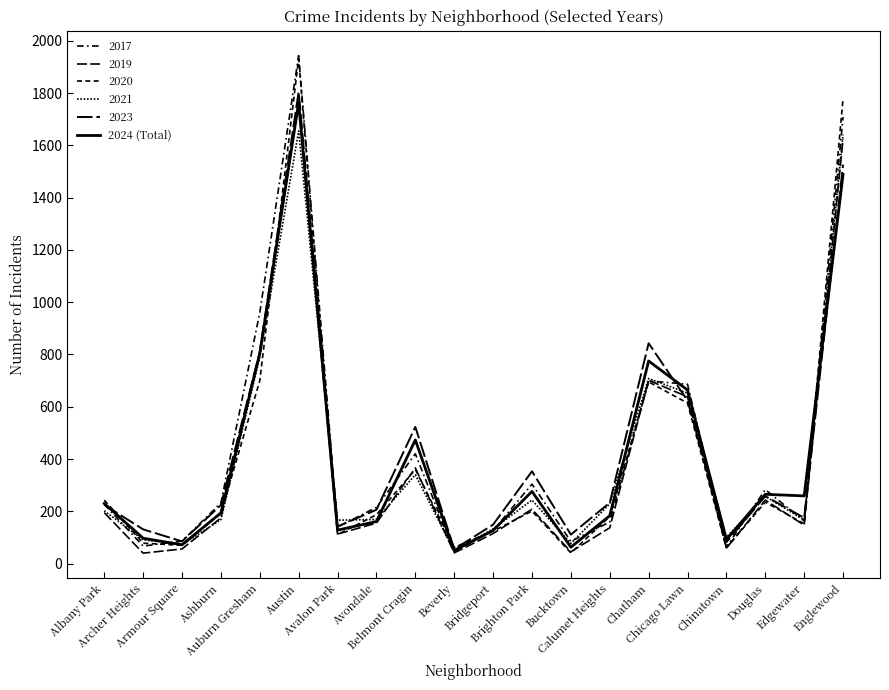

How many lines are shown in the chart?

6